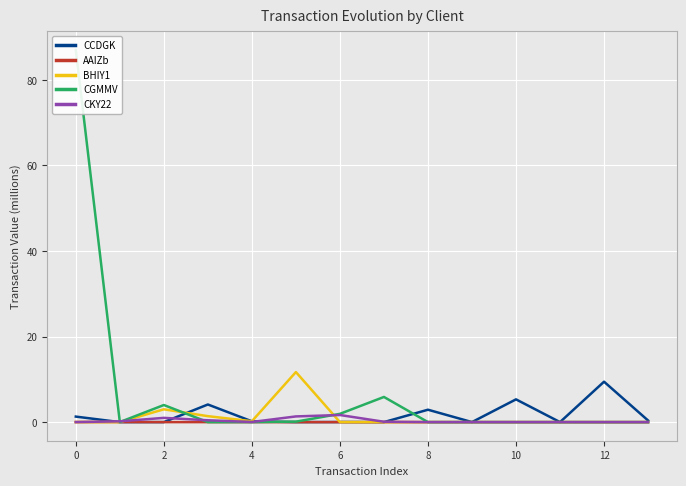

The BHIY1 series shows 7.8 at 11. True or false?

False